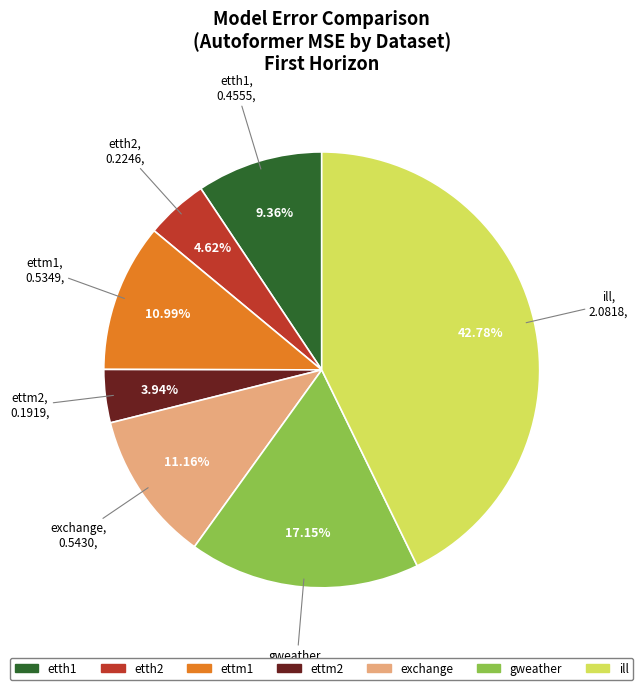

What percentage is the ill slice, to the nearest percent?

43%